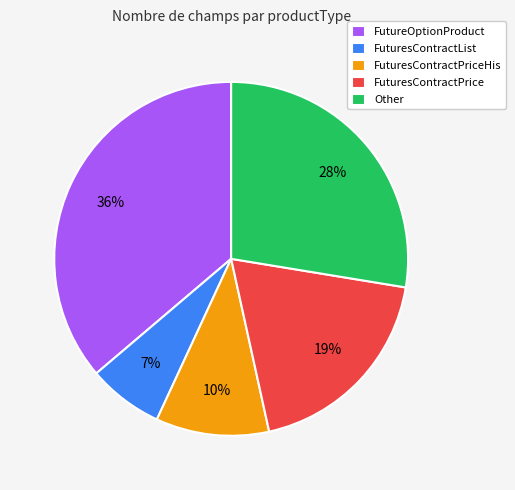

True or false: FuturesContractPrice accounts for 19% of the total.

True